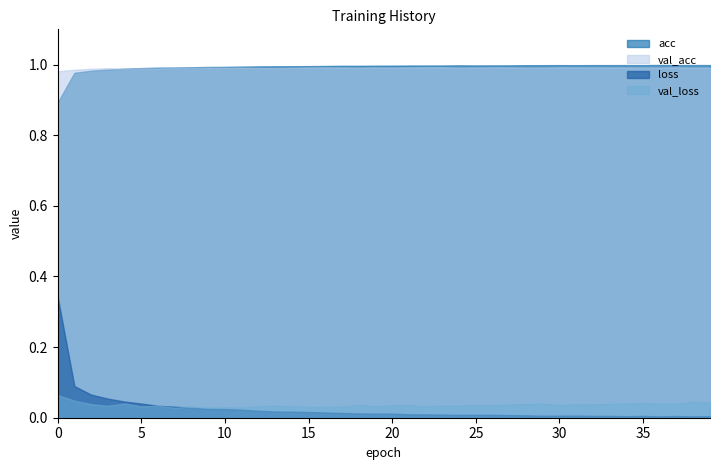

What is the difference between the second highest and minimum values in the acc series?

0.1